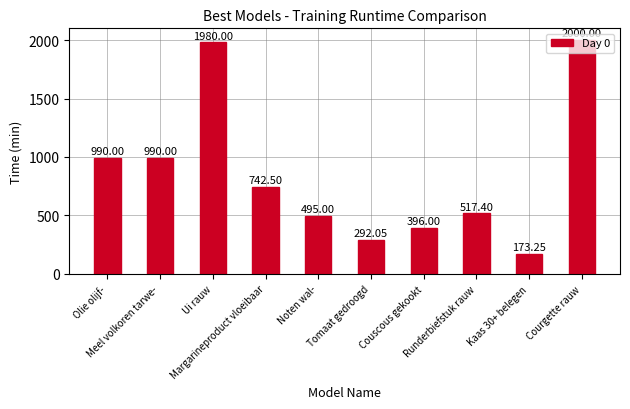

What is the average value?

857.6